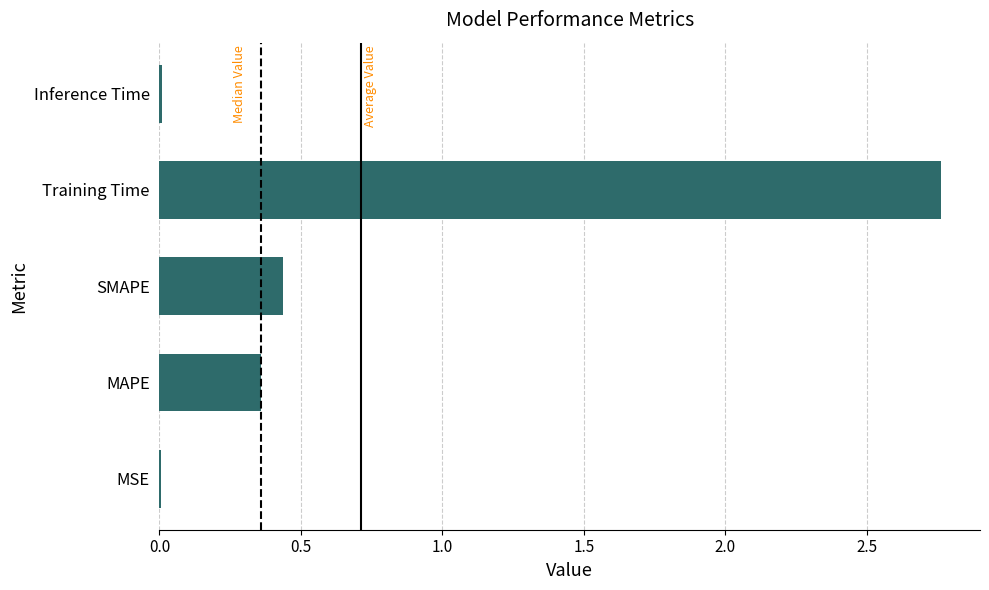

Is it true that the value at Training Time is 1.2?

False